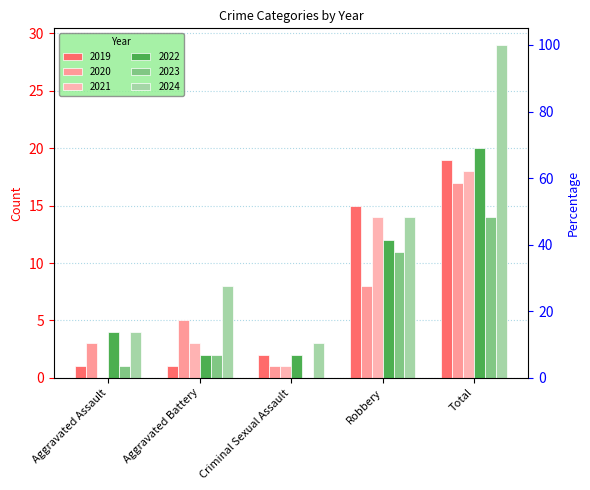

At how many categories does at least one series exceed 5?

3